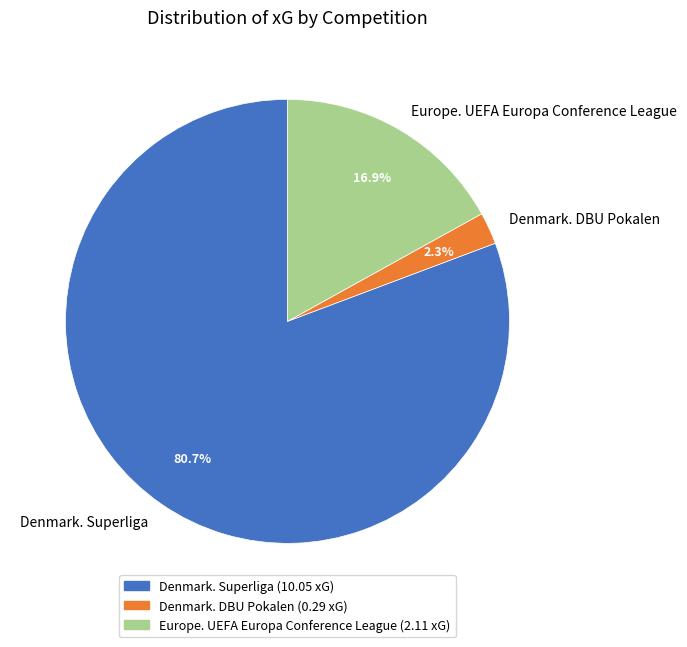

How many segments does this pie chart have?

3